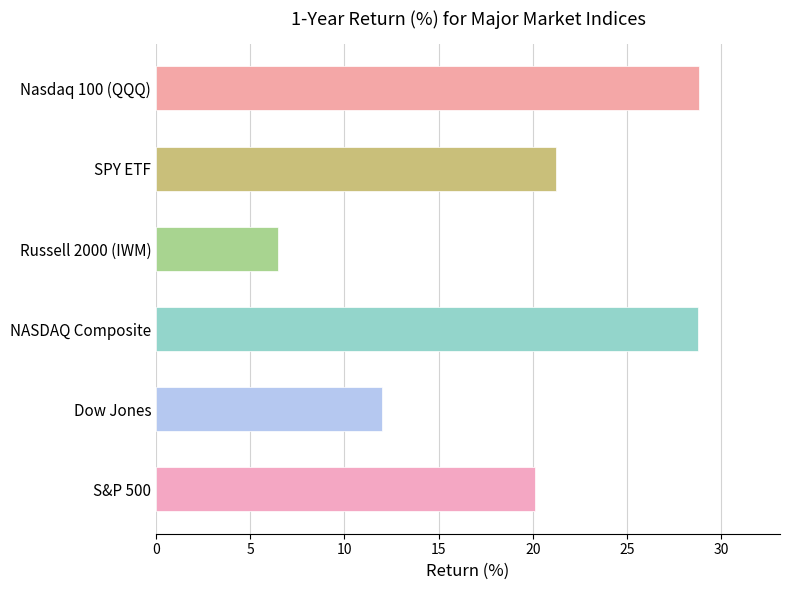

What is the difference between the second highest and second lowest values?

16.8